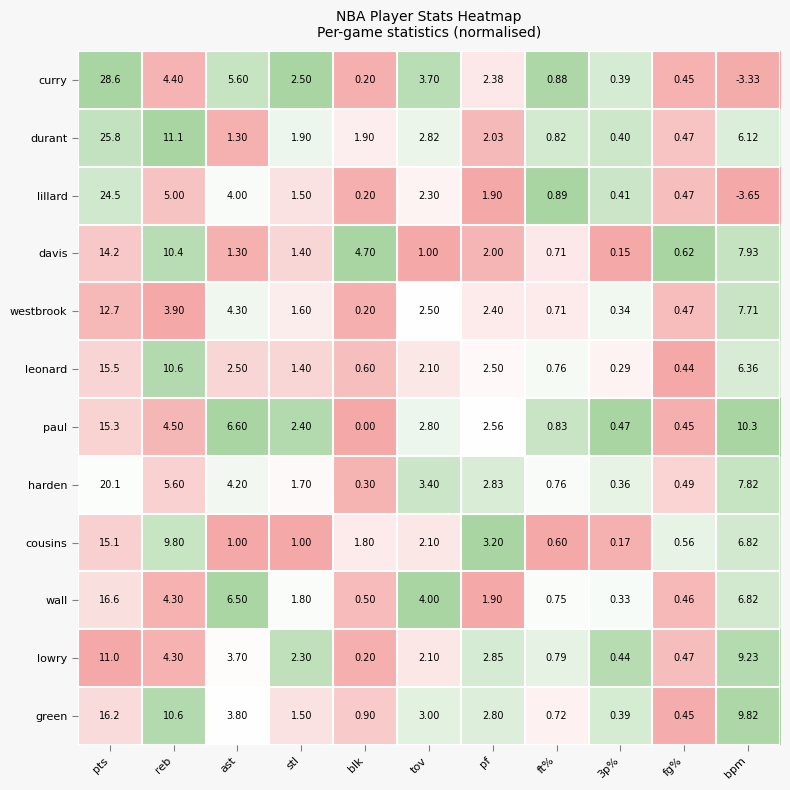

Which series has the widest spread of values?

curry